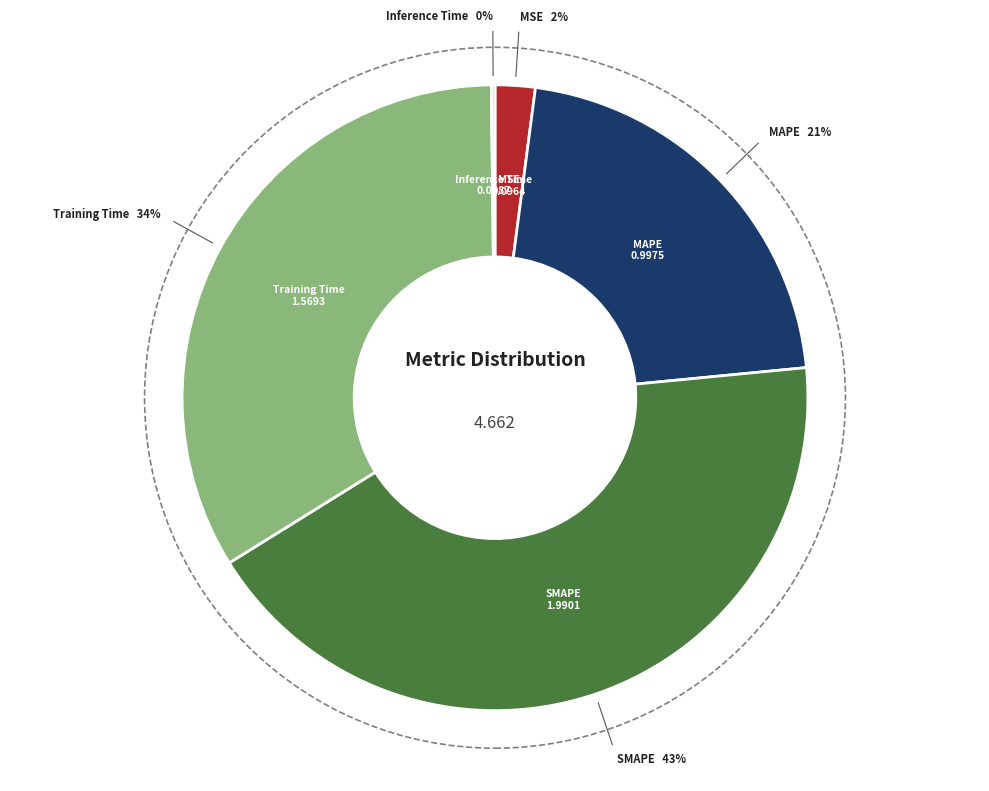

Is there any slice that represents more than half of the pie?

No